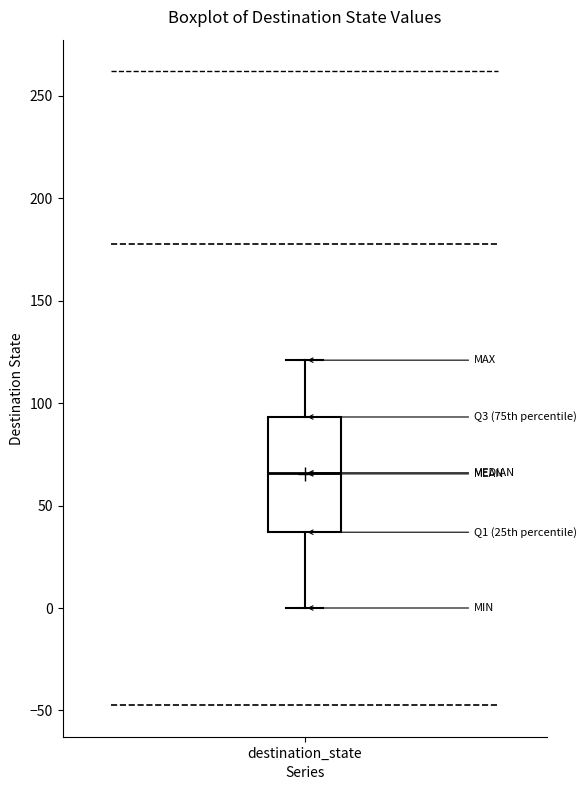

Where is the lower edge of the box for destination_state on the y-axis? The values are not printed on the chart, so give them approximately, as read against the axis.

35